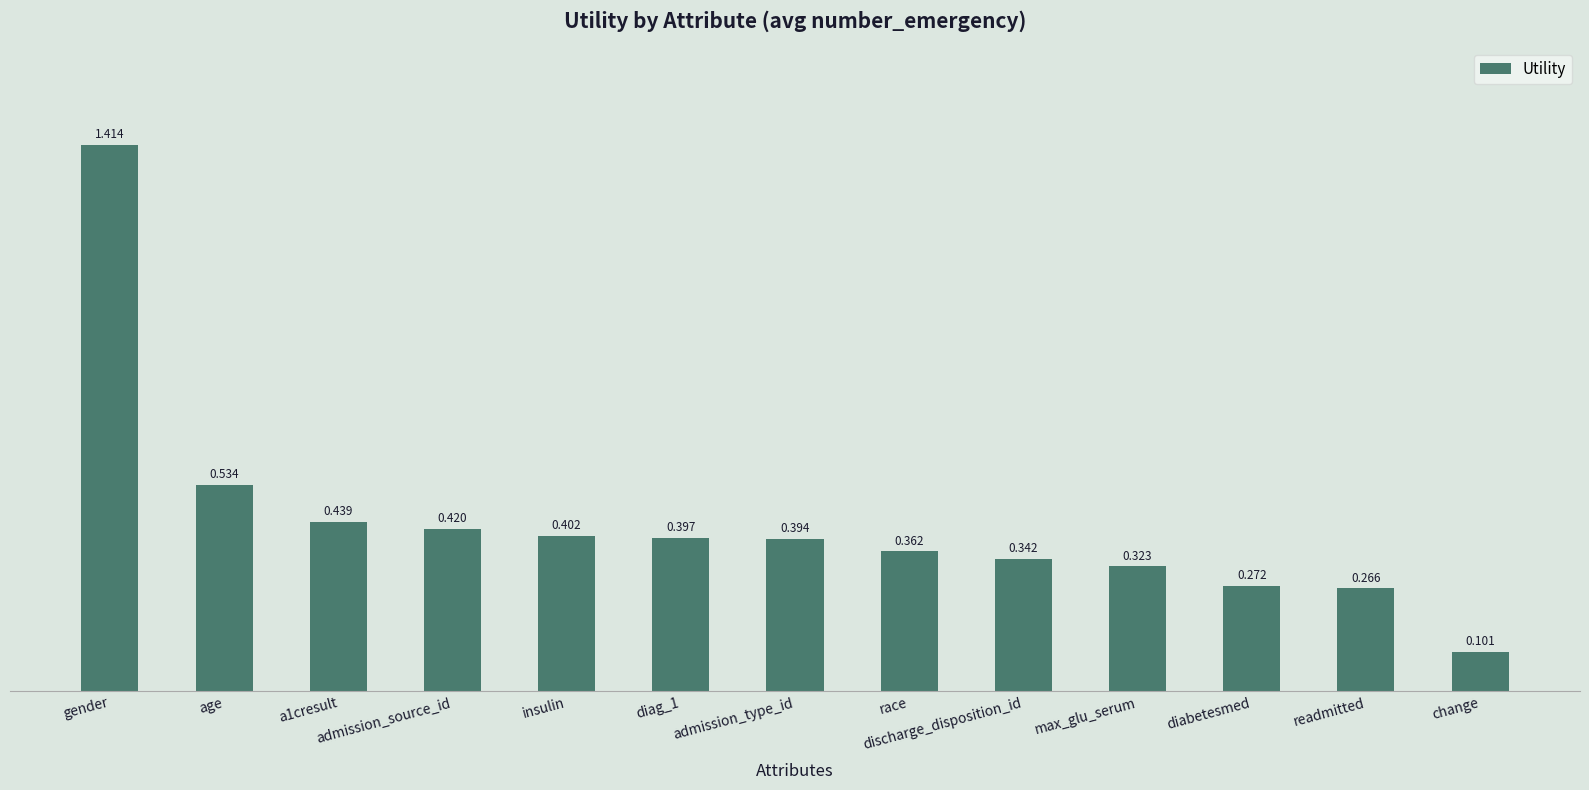

Does the chart contain stacked bars?

No